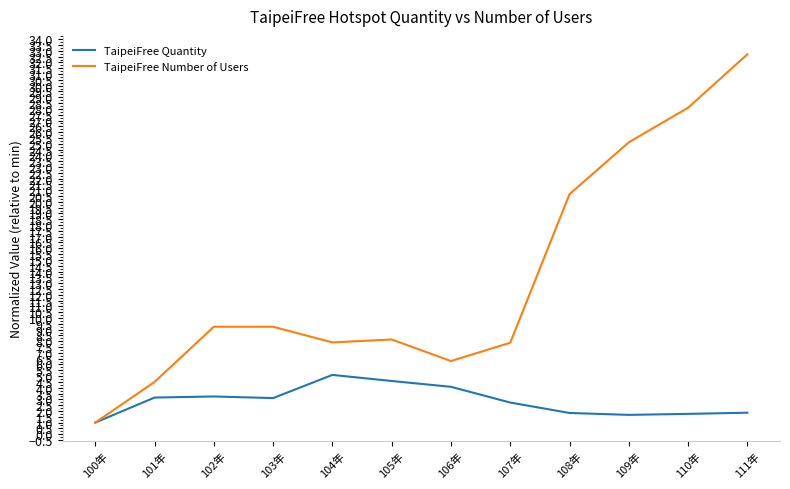

What position from the right is 106年?

6